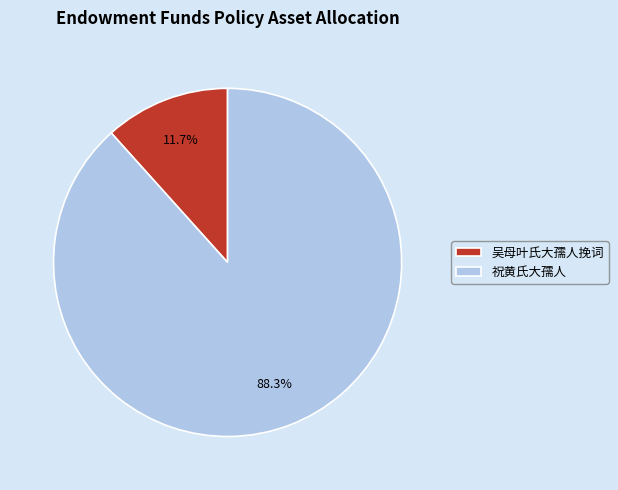

Which category accounts for the majority?

祝黄氏大孺人